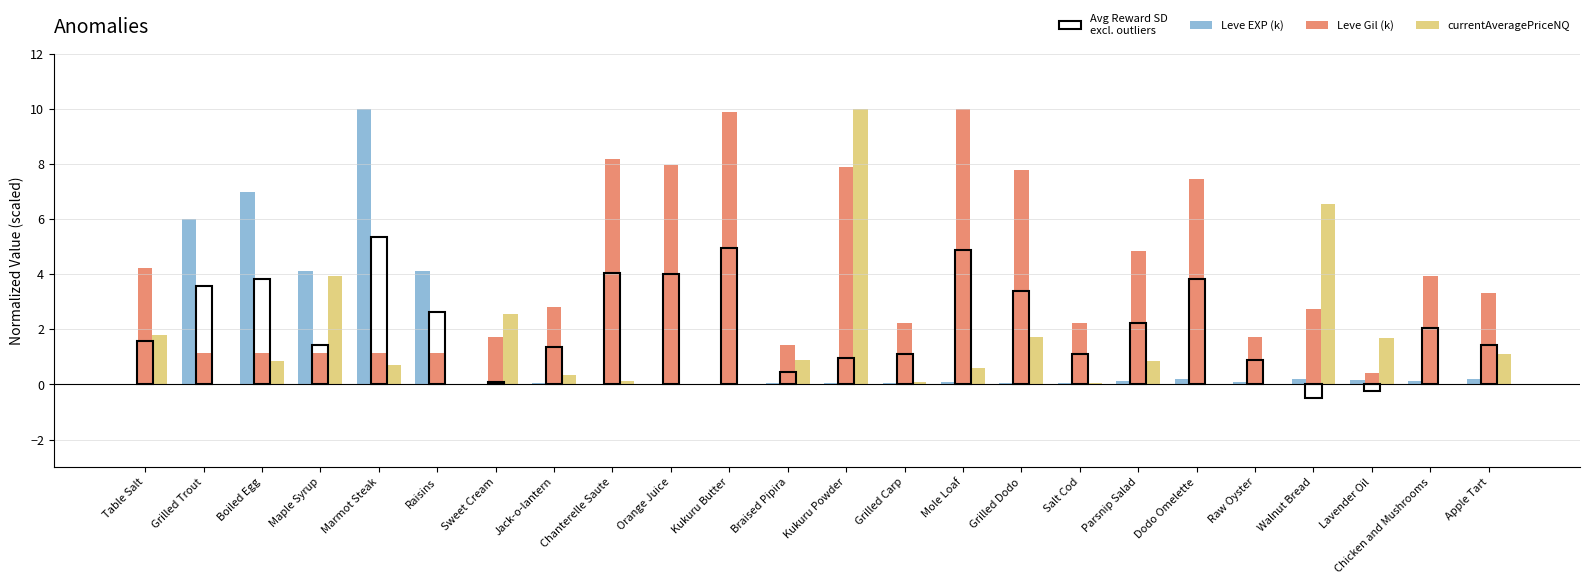

Does the chart contain stacked bars?

No